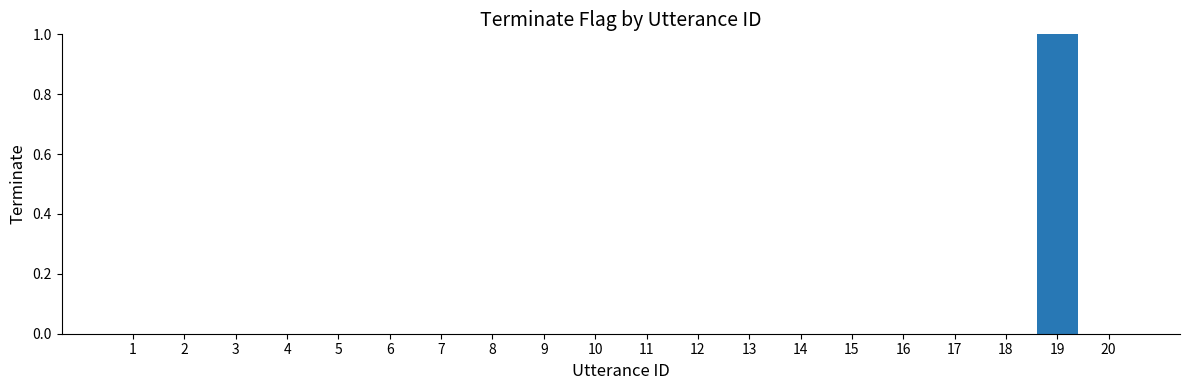

The chart shows a value of 0 at 6. True or false?

True